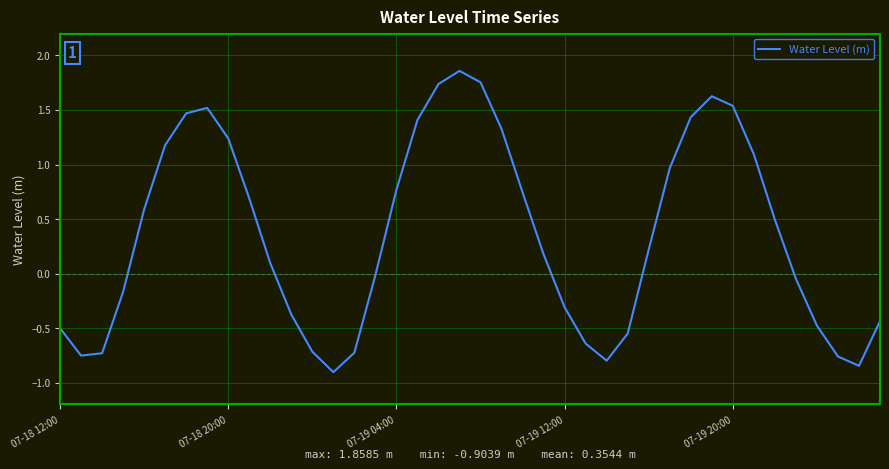

What is the smallest value displayed?

-0.9